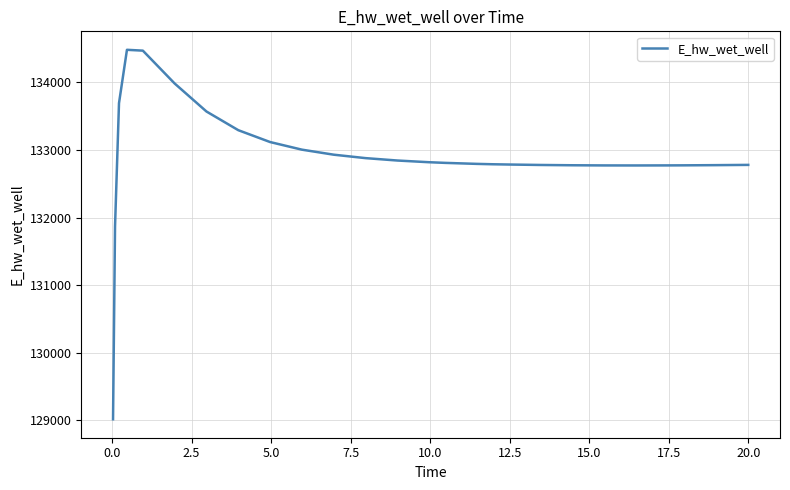

What is the maximum value shown in the chart?

134482.1